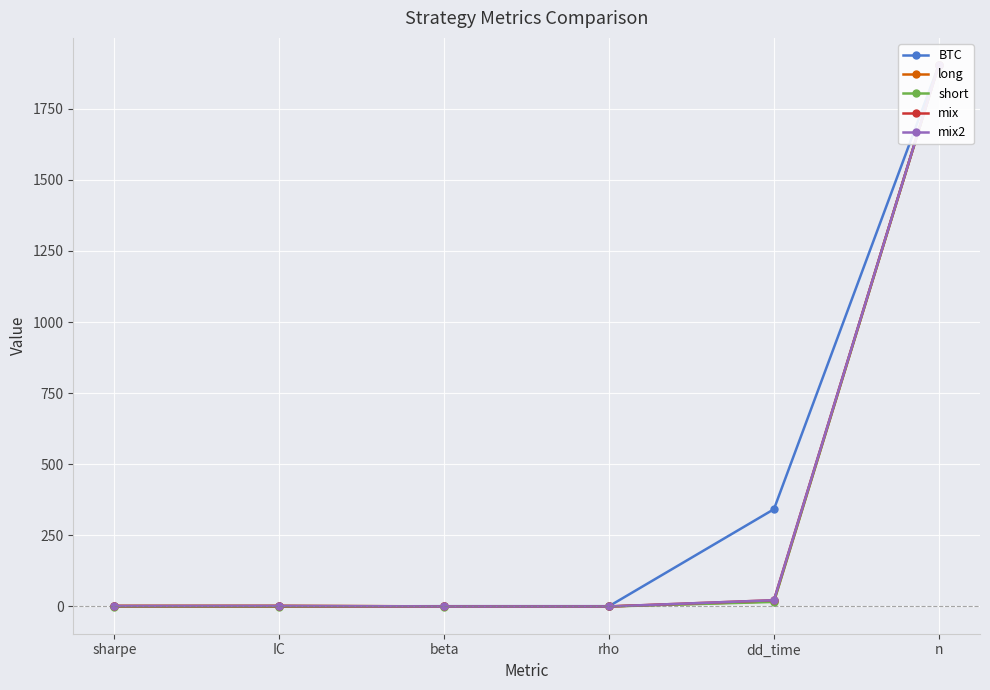

What are all the series names shown in the legend?

BTC, long, short, mix, mix2